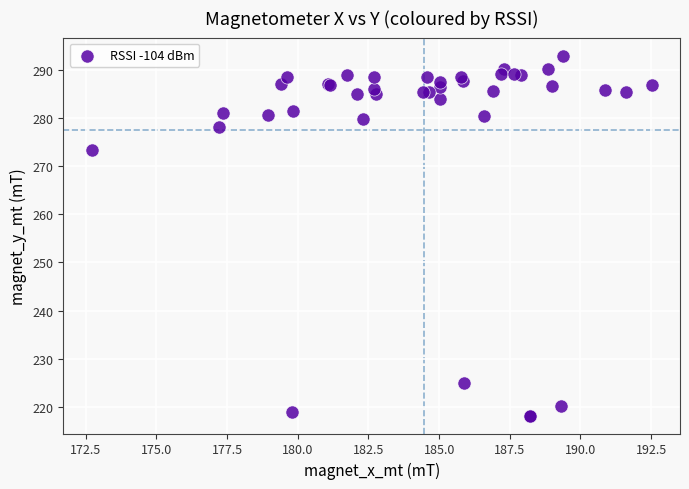

What Y value in the scatter plot is closest to 255?

273.3